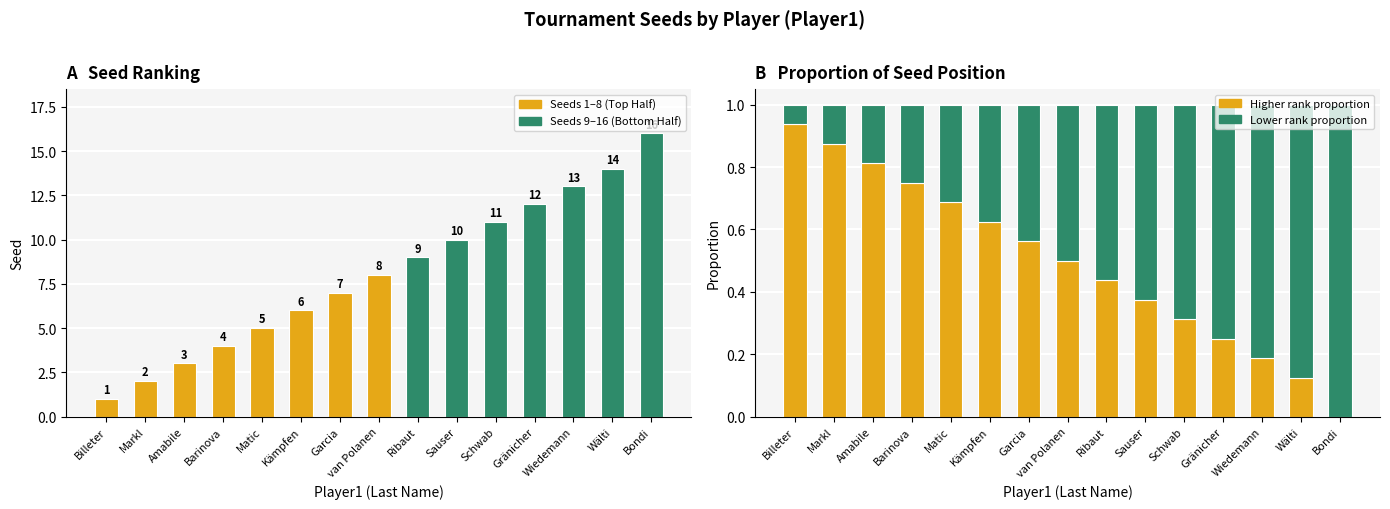

Which series has the largest total across all categories?

Lower rank proportion